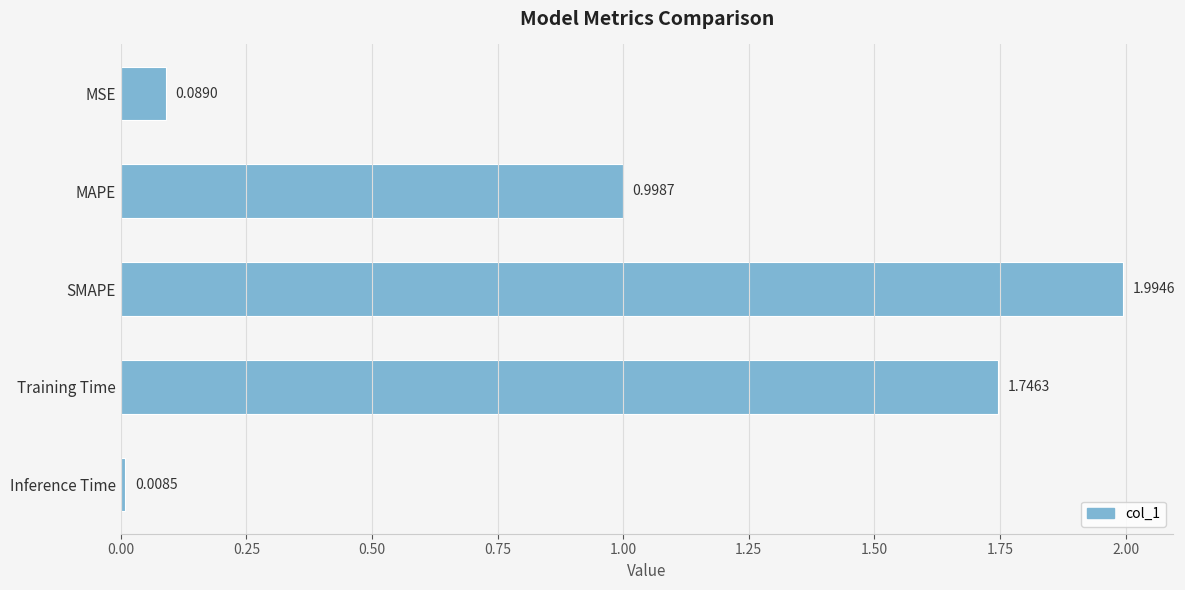

Are the bars grouped side by side (vs. stacked)?

No